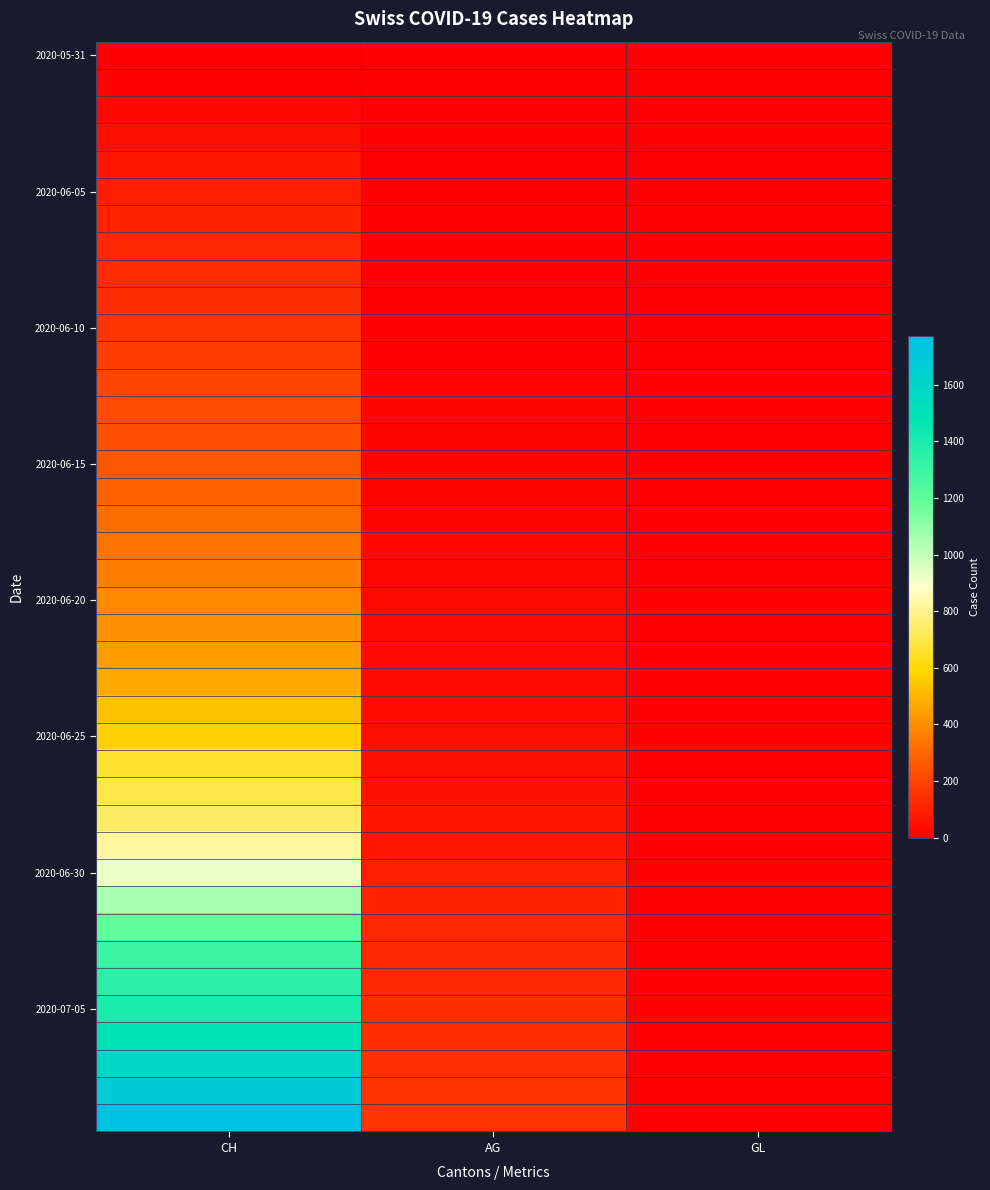

What is the total value across all series at AG?

1845